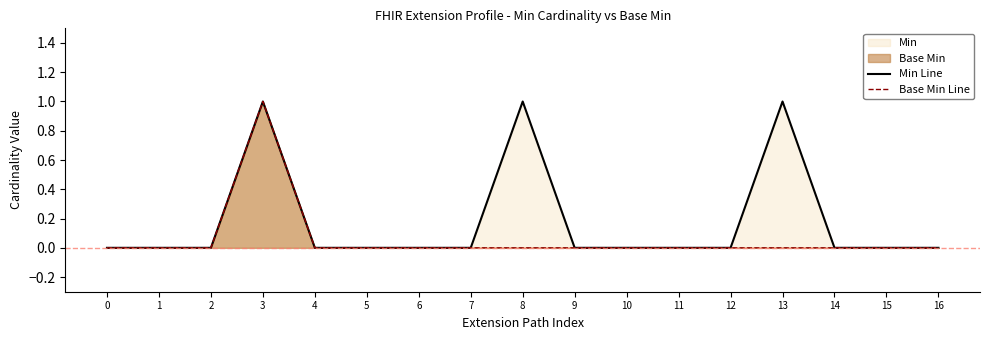

Reading right to left, list all the values displayed in this chart.

Min Line: 16=0	15=0	14=0	13=1	12=0	11=0	10=0	9=0	8=1	7=0	6=0	5=0	4=0	3=1	2=0	1=0	0=0
Base Min Line: 16=0	15=0	14=0	13=0	12=0	11=0	10=0	9=0	8=0	7=0	6=0	5=0	4=0	3=1	2=0	1=0	0=0